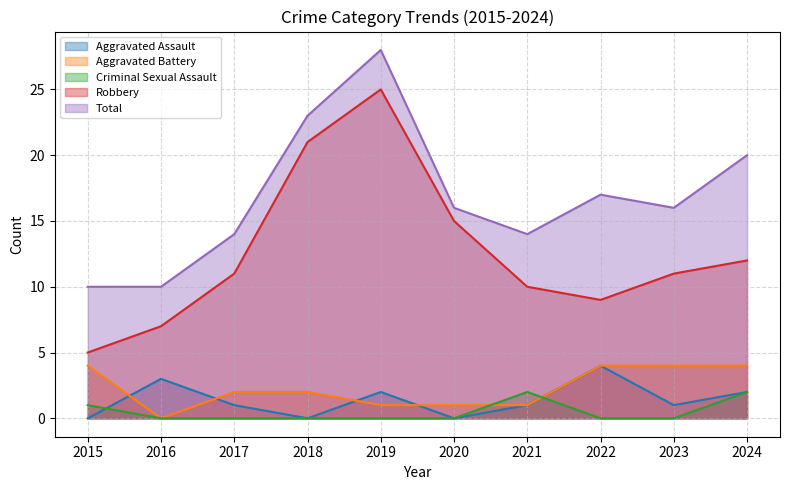

Reading left to right, what are all the values shown in this chart?

Aggravated Assault: 2015=0	2016=3	2017=1	2018=0	2019=2	2020=0	2021=1	2022=4	2023=1	2024=2
Aggravated Battery: 2015=4	2016=0	2017=2	2018=2	2019=1	2020=1	2021=1	2022=4	2023=4	2024=4
Criminal Sexual Assault: 2015=1	2016=0	2017=0	2018=0	2019=0	2020=0	2021=2	2022=0	2023=0	2024=2
Robbery: 2015=5	2016=7	2017=11	2018=21	2019=25	2020=15	2021=10	2022=9	2023=11	2024=12
Total: 2015=10	2016=10	2017=14	2018=23	2019=28	2020=16	2021=14	2022=17	2023=16	2024=20